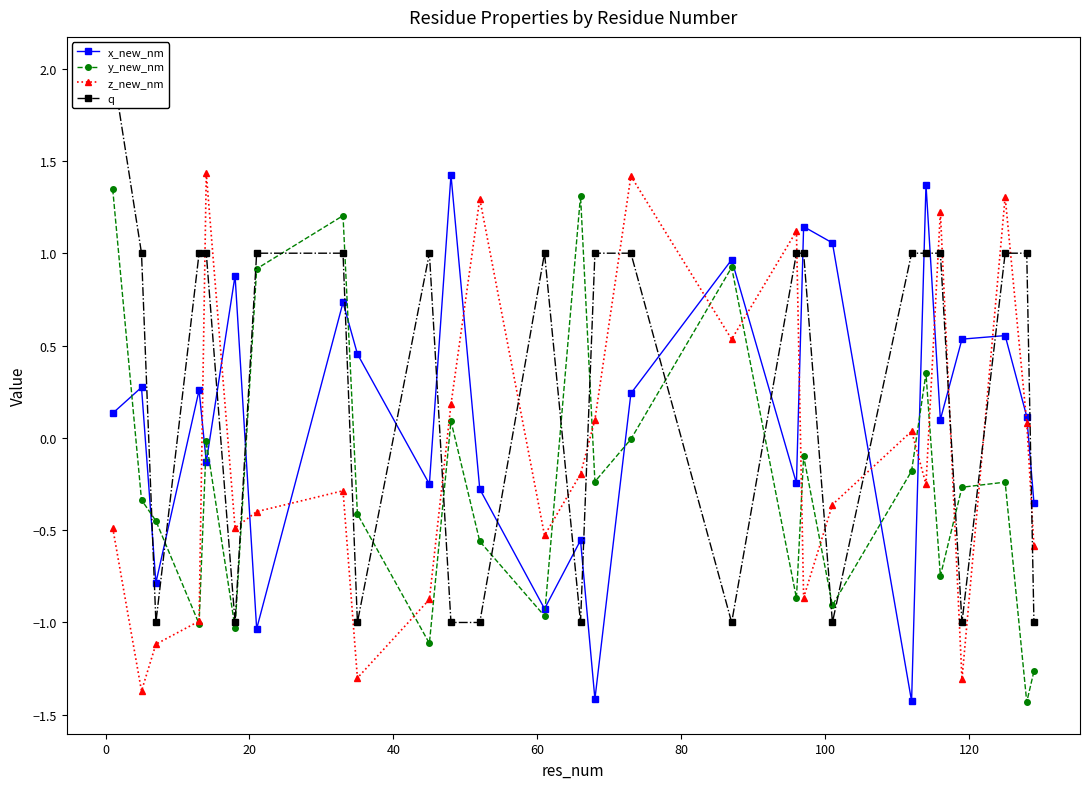

What is the lowest value of the x_new_nm series?

-1.4